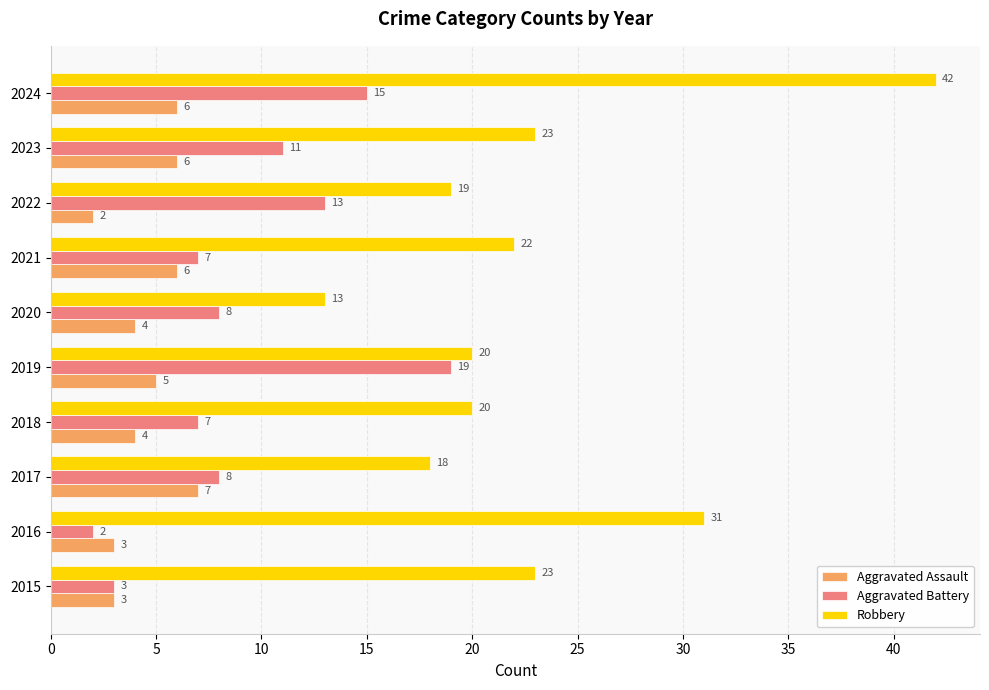

The Aggravated Assault series shows 5 at 2019. True or false?

True